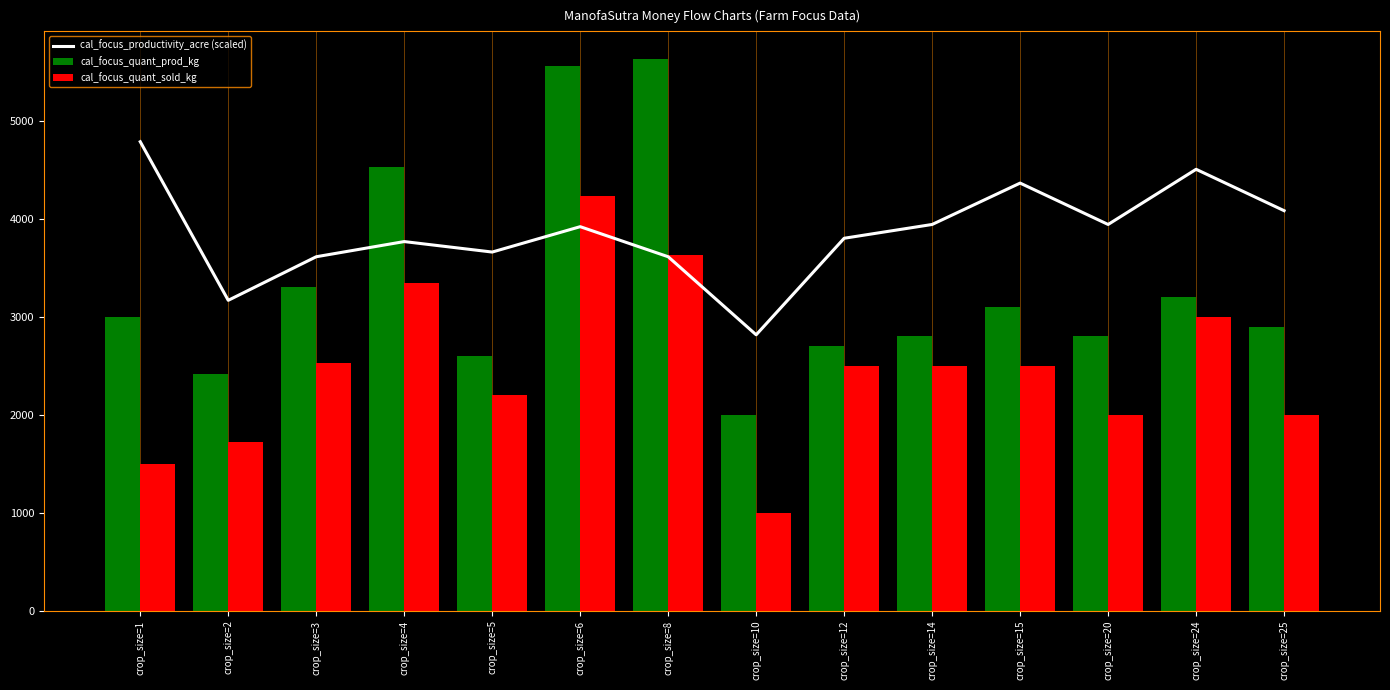

Reading left to right, what are all the values shown in this chart?

cal_focus_productivity_acre (scaled): 4788.1	3168.6	3613.6	3768.5	3661.4	3920.6	3613.6	2816.5	3802.3	3943.1	4365.6	3943.1	4506.4	4083.9
cal_focus_quant_prod_kg: 3000.0	2417.0	3300.0	4525.0	2600.0	5560.0	5633.0	2000.0	2700.0	2800.0	3100.0	2800.0	3200.0	2900.0
cal_focus_quant_sold_kg: 1500.0	1717.0	2533.0	3350.0	2200.0	4233.0	3633.0	1000.0	2500.0	2500.0	2500.0	2000.0	3000.0	2000.0